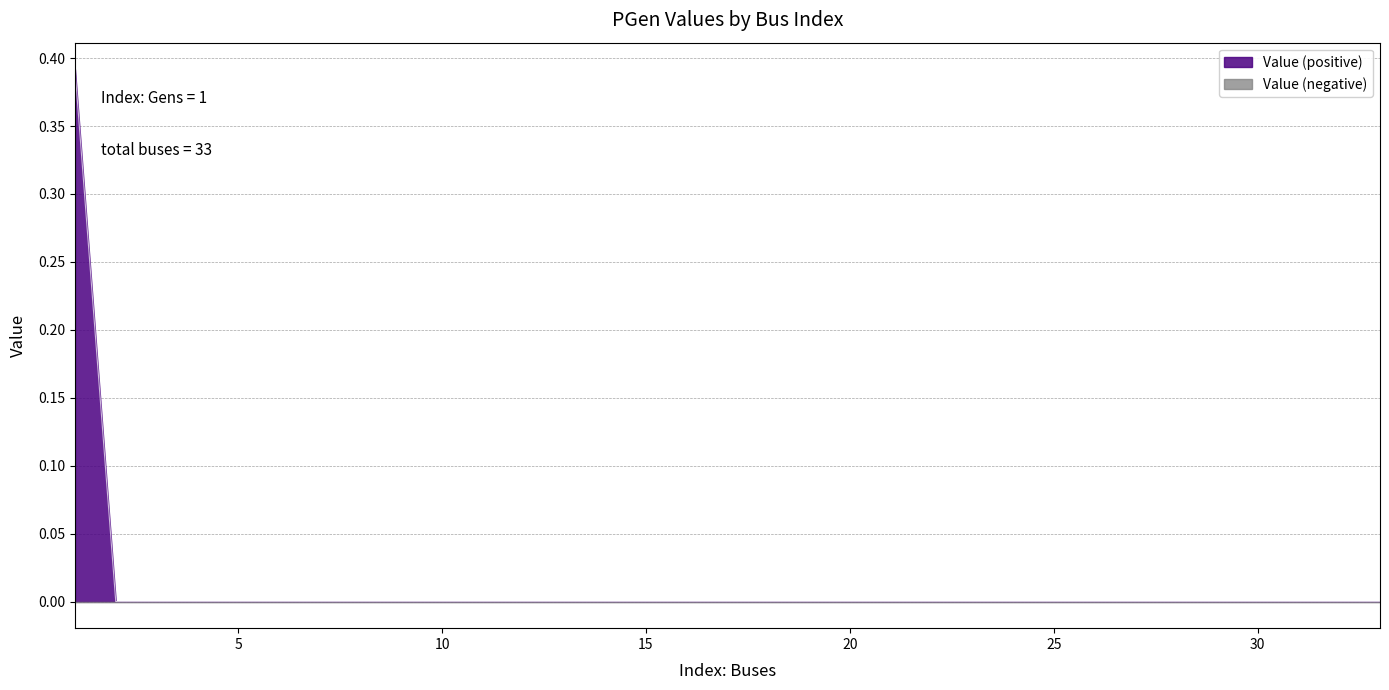

List the labels in order of value, largest first.

1, 18, 17, 16, 15, 14, 13, 33, 32, 31, 12, 11, 30, 10, 29, 9, 28, 8, 27, 7, 26, 6, 5, 25, 24, 4, 23, 3, 22, 21, 20, 19, 2